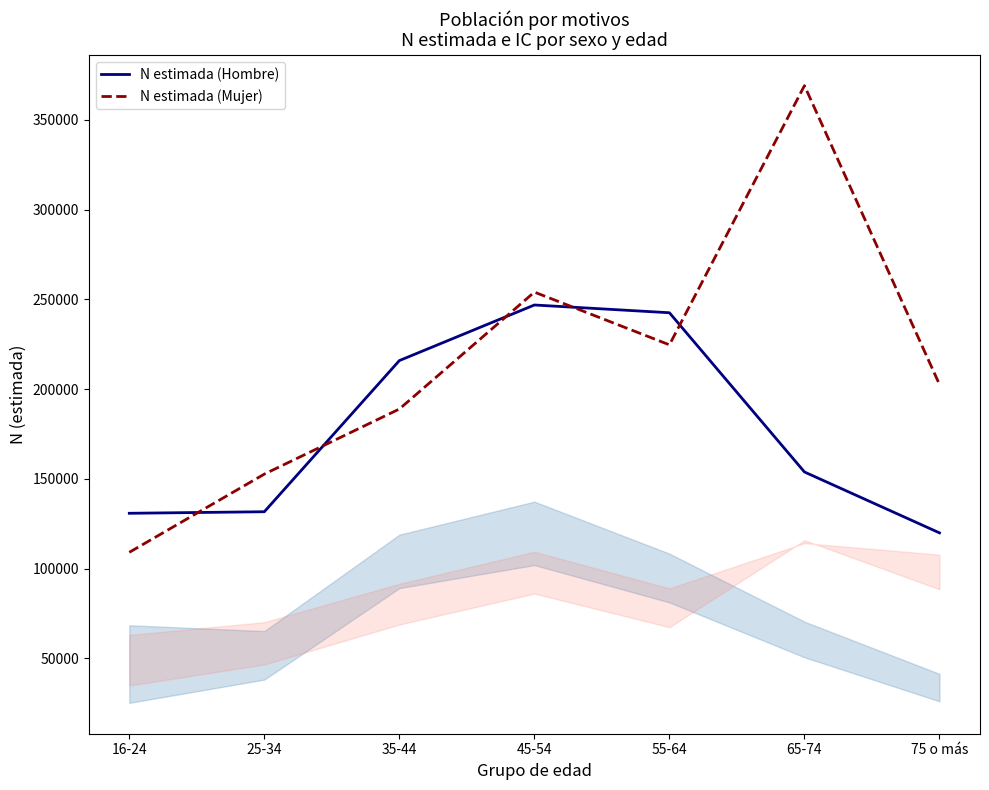

How many data points in N estimada (Mujer) are less than 202578?

3